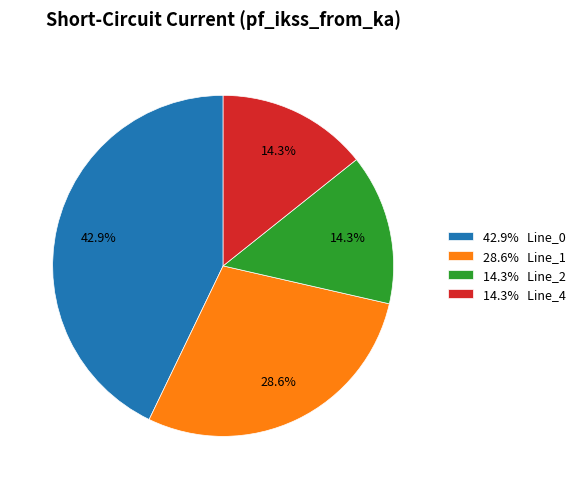

What is the ratio of the value at 14.3% Line_2 to the value at 42.9% Line_0?

0.3